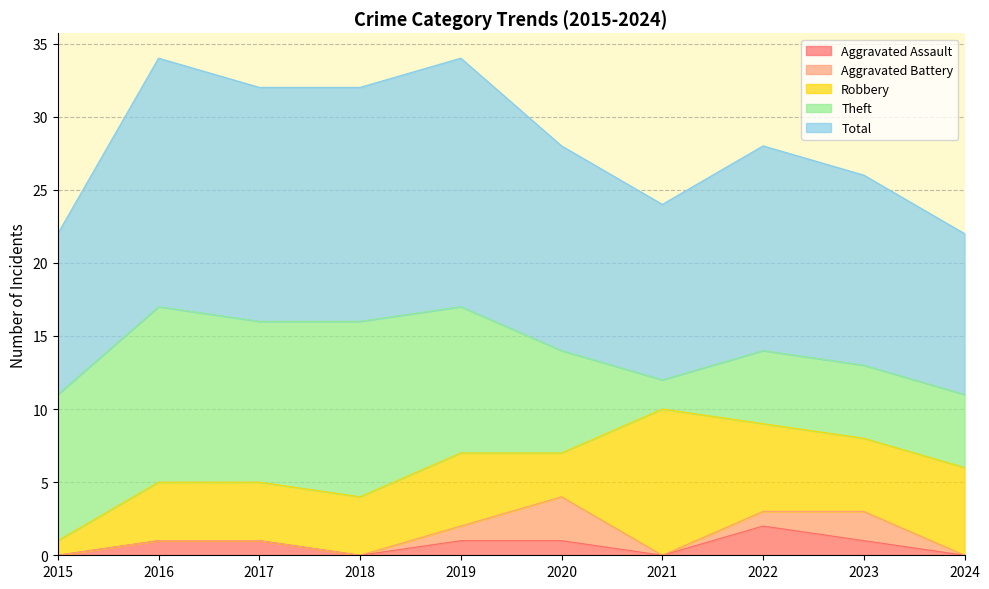

Reading left to right, list all the values displayed in this chart.

Aggravated Assault: 0	1	1	0	1	1	0	2	1	0
Aggravated Battery: 0	0	0	0	1	3	0	1	2	0
Robbery: 1	4	4	4	5	3	10	6	5	6
Theft: 10	12	11	12	10	7	2	5	5	5
Total: 11	17	16	16	17	14	12	14	13	11